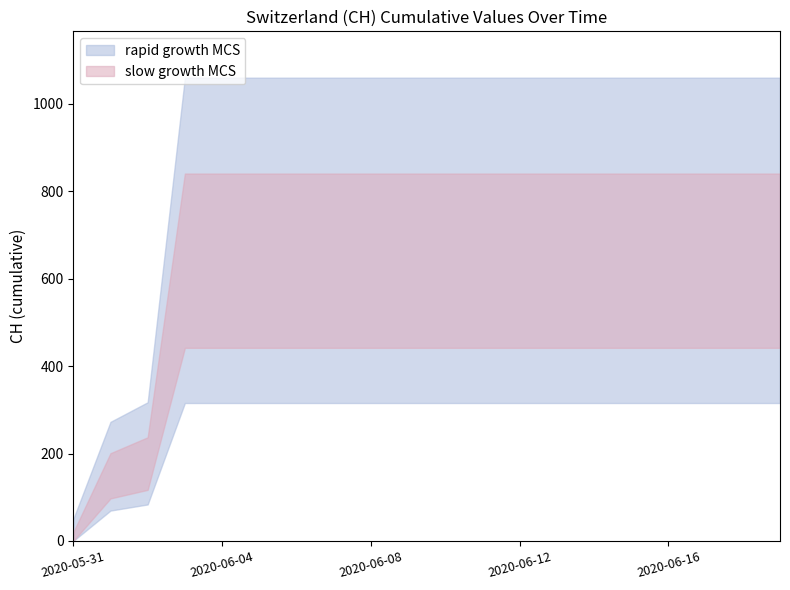

Does the chart display data point markers on the line(s)?

No